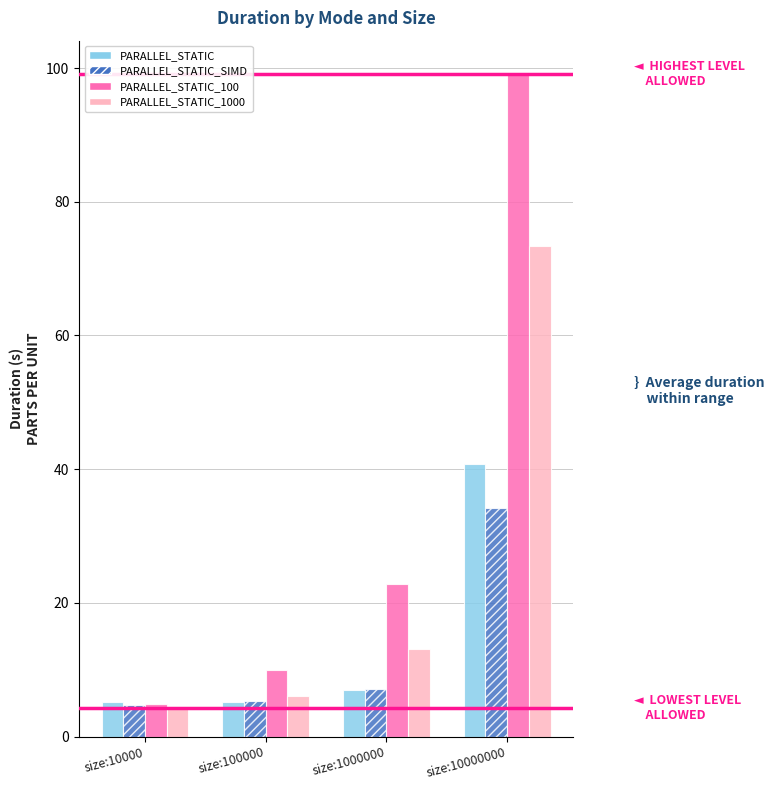

What is the difference between the second highest and second lowest values in the PARALLEL_STATIC_100 series?

13.0